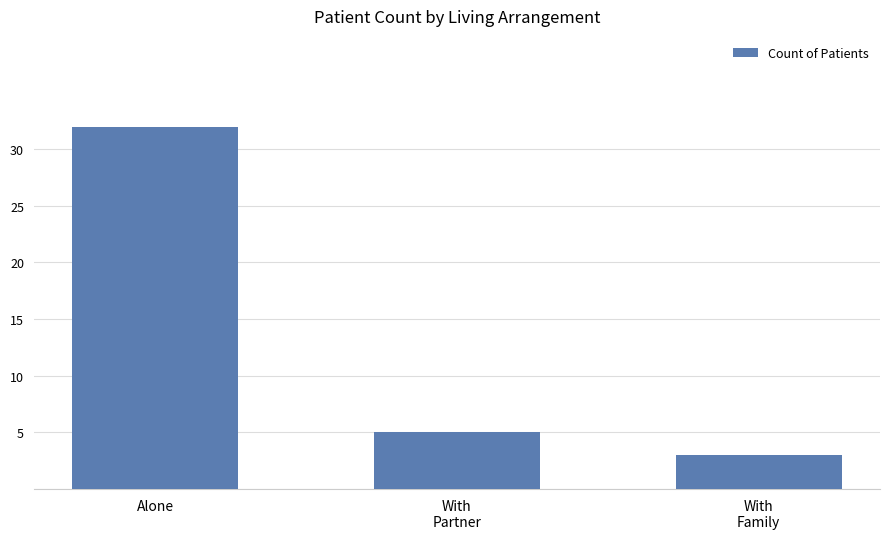

The value at Alone is 15. True or false?

False